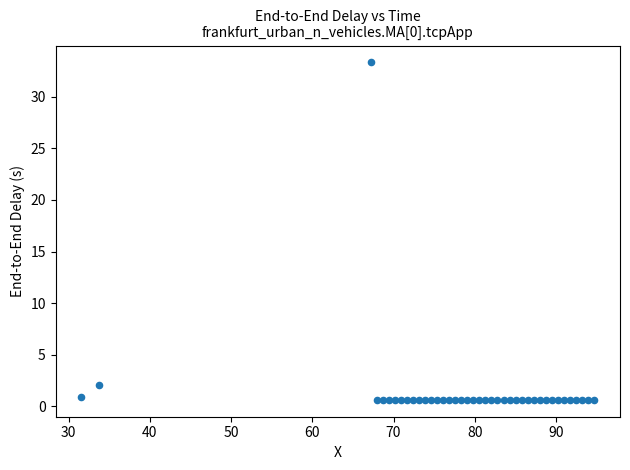

What Y value in the scatter plot is closest to 16?

2.1